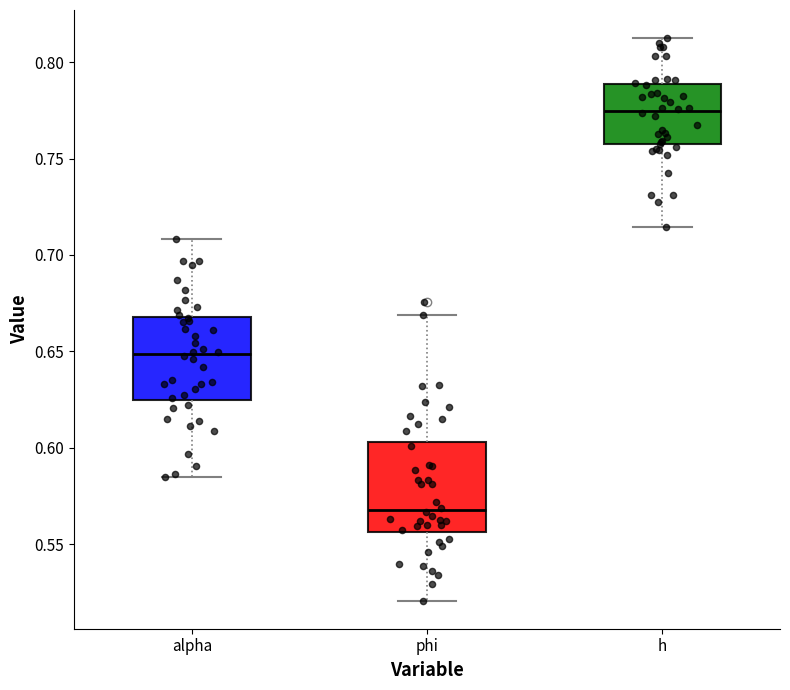

Reading left to right, transcribe this box plot: for each box, give where its median line is, the range the box spans, and where its two whiskers end, as read against the y-axis. The values are not printed on the chart, so give them approximately, as read against the axis.

alpha: median 0.650, box 0.625 to 0.670, whiskers 0.585 to 0.710
phi: median 0.570, box 0.555 to 0.605, whiskers 0.520 to 0.670
h: median 0.775, box 0.755 to 0.790, whiskers 0.715 to 0.810